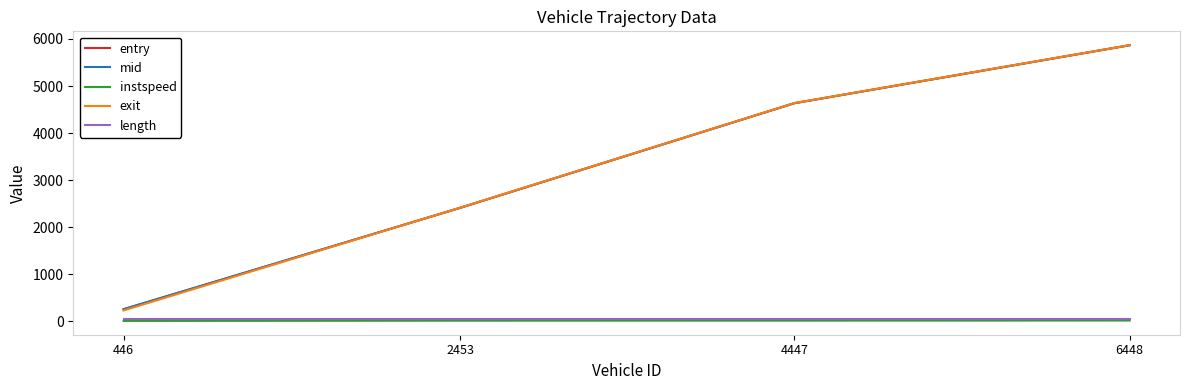

What is the average value of the length series?

46.8